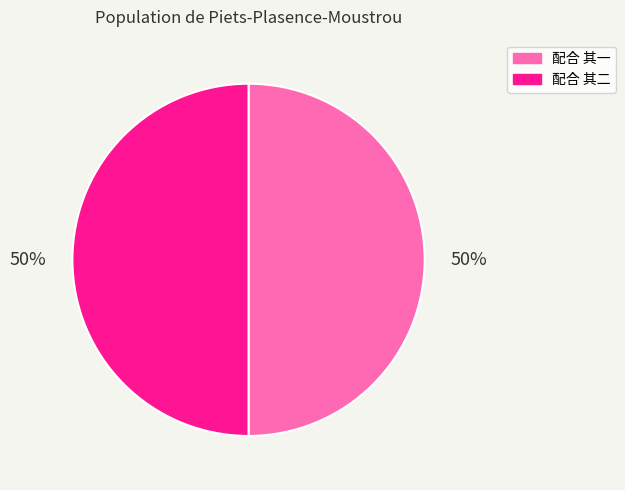

Approximately how many times larger is the value at 配合 其一 compared to 配合 其二?

1.0